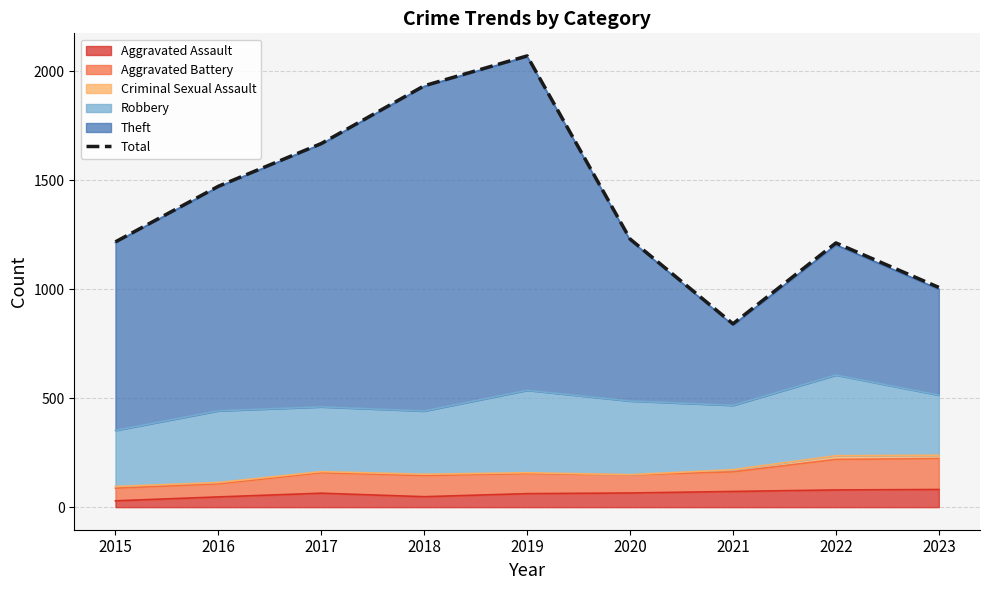

What is the difference between the second highest and minimum values?

1092